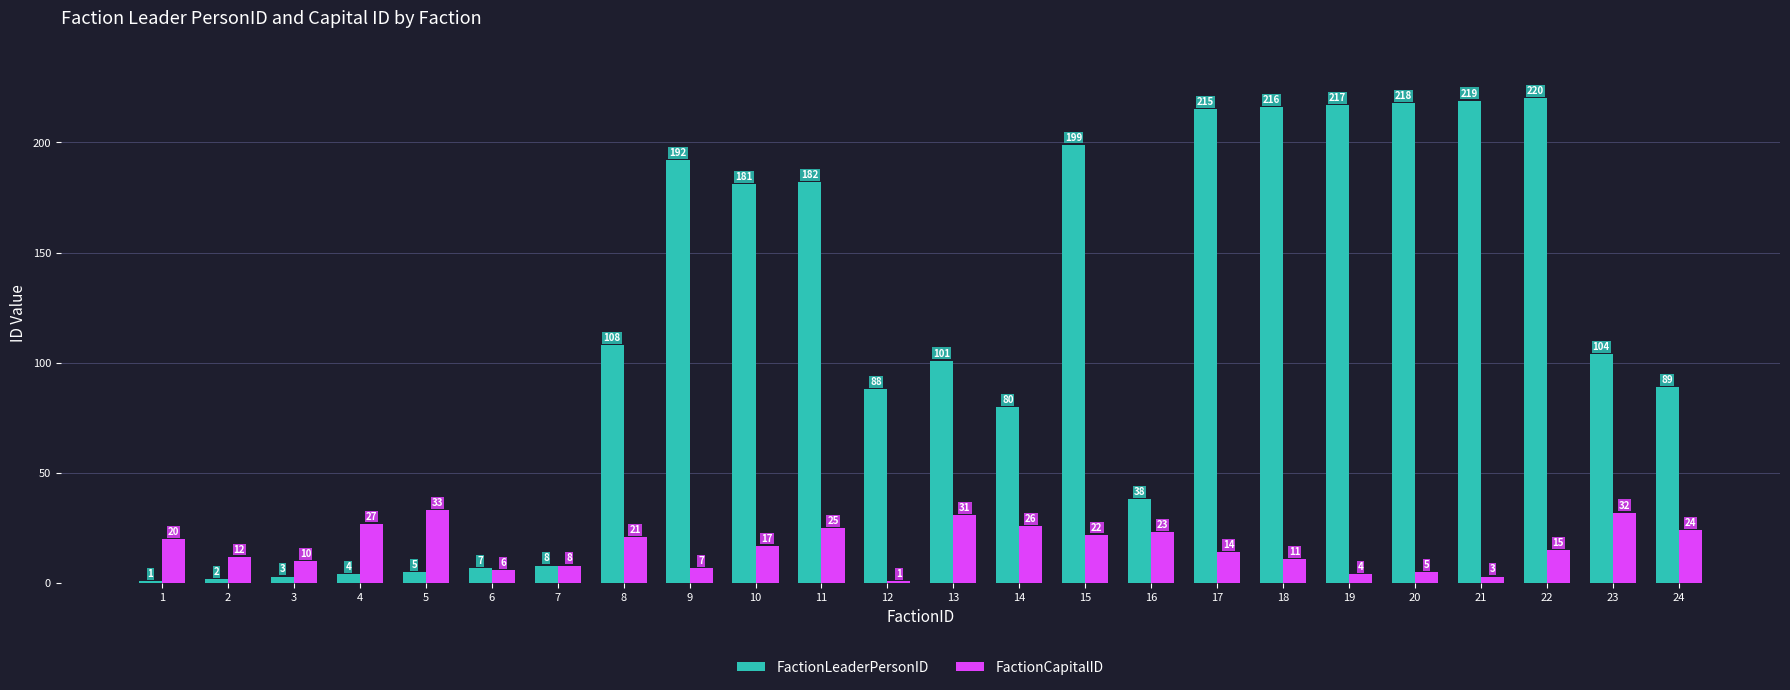

Which series has the widest spread of values?

FactionLeaderPersonID